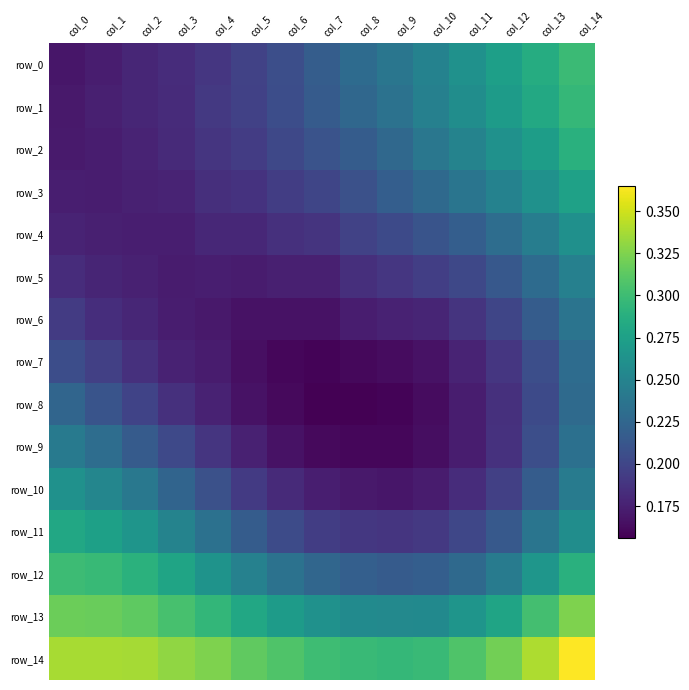

What is the spread (max minus min) of values at col_3?

0.2